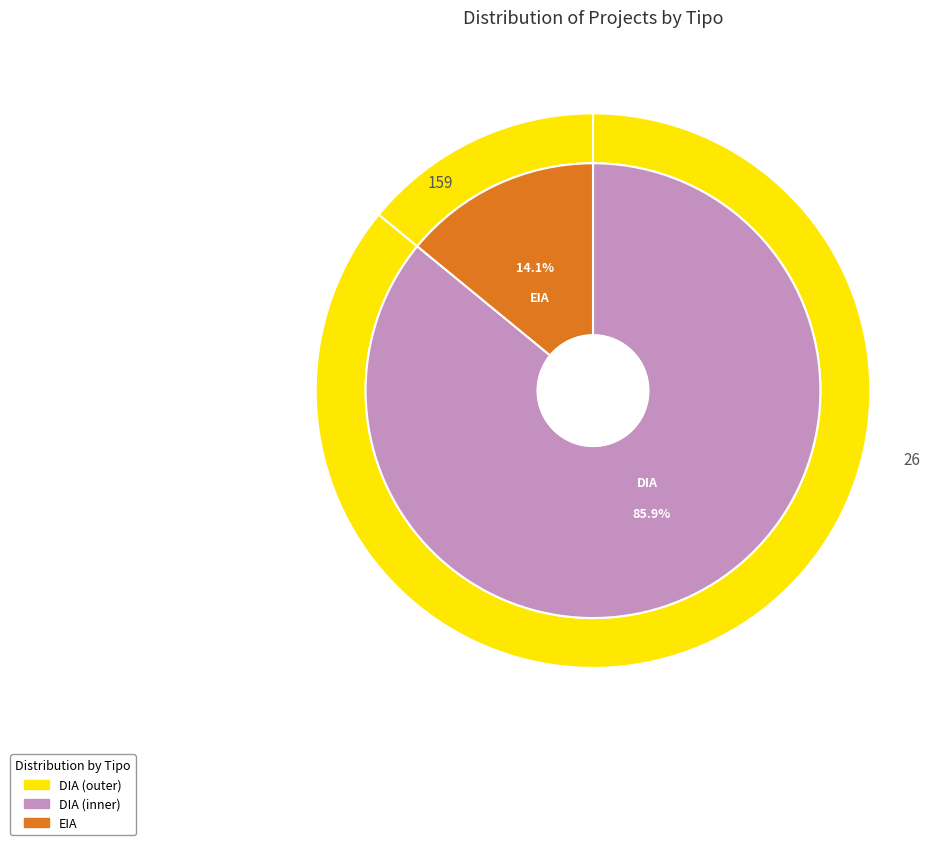

Which slice is the largest?

DIA